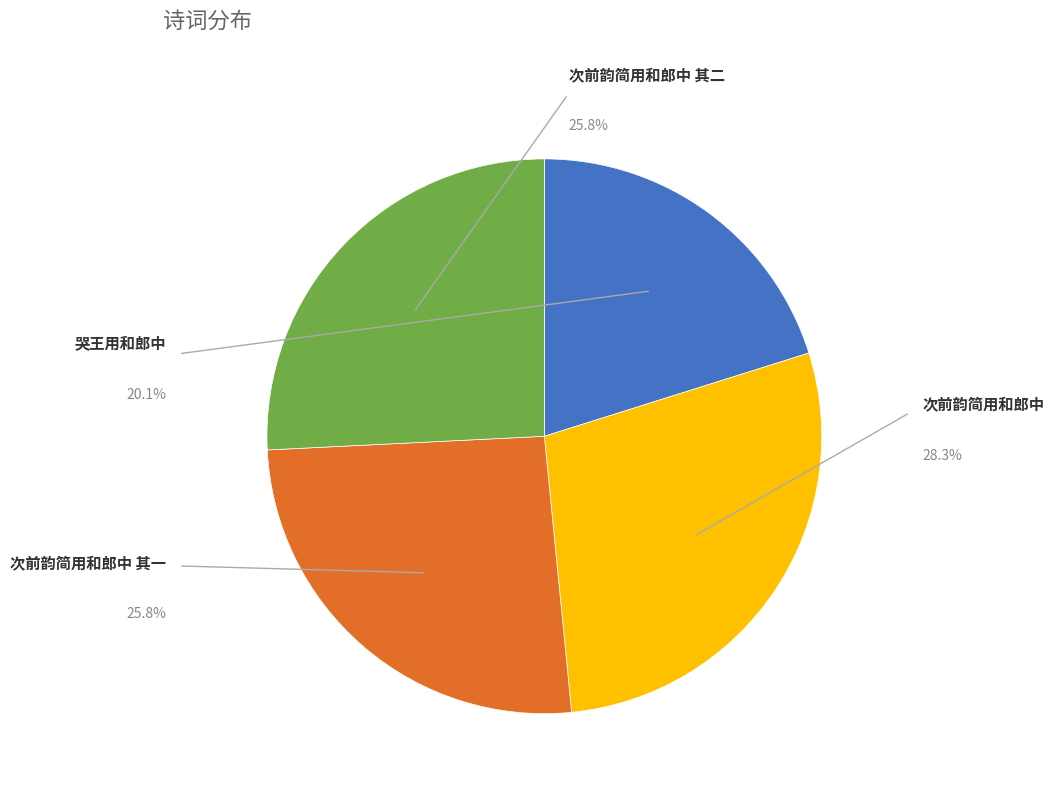

To the nearest percent, what is the difference between the 哭王用和郎中 and 次前韵简用和郎中 其二 slice percentages?

6%